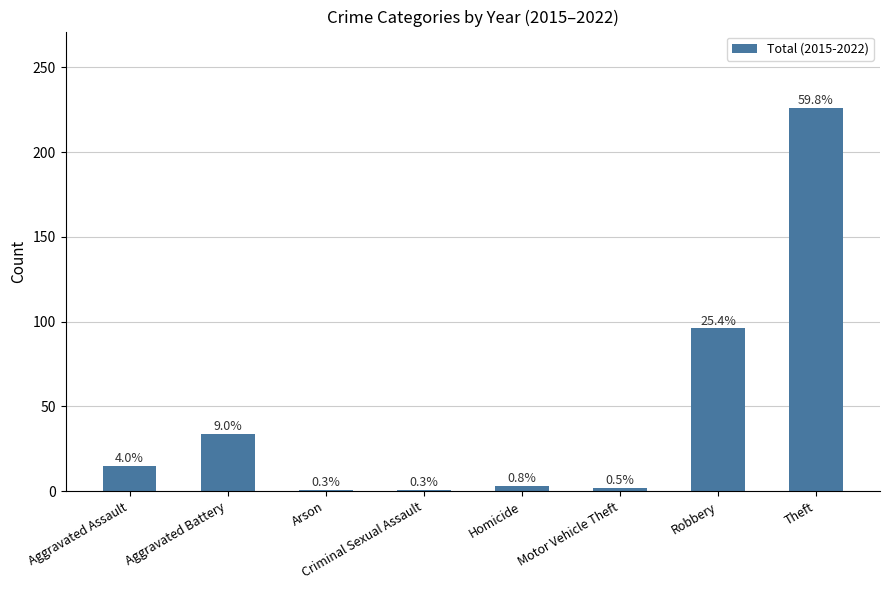

How many bars are there in total?

8